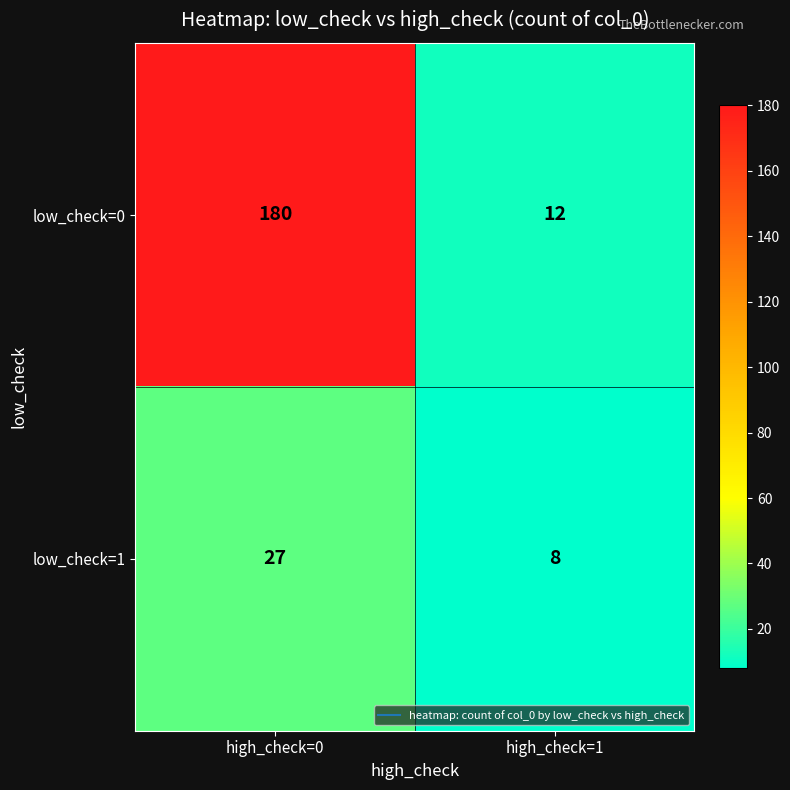

What is the total value across all series at high_check=1?

20